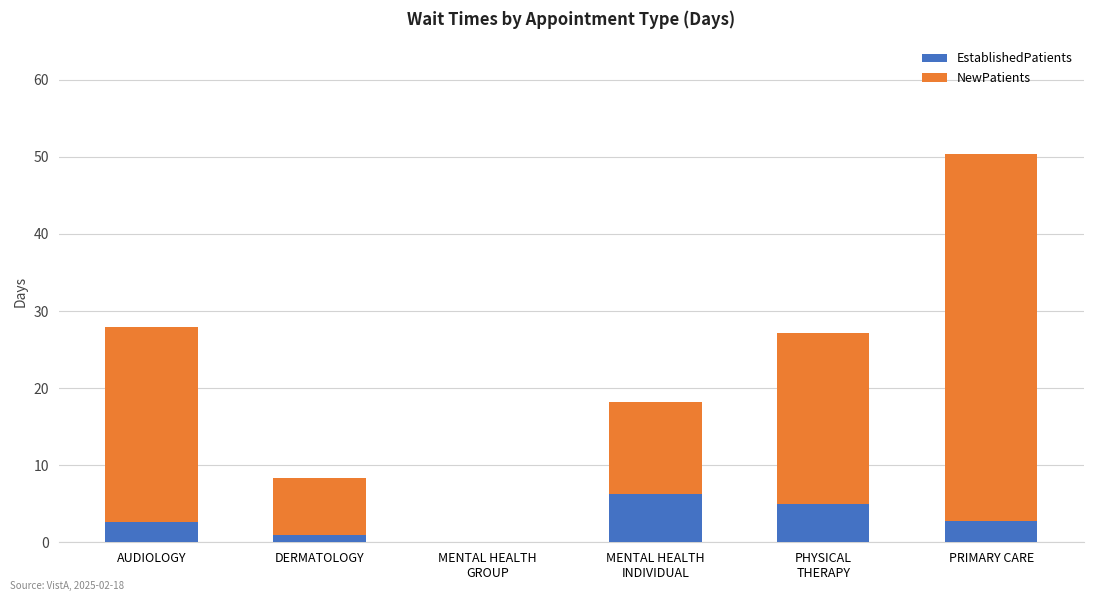

What are all the series names shown in the legend?

EstablishedPatients, NewPatients